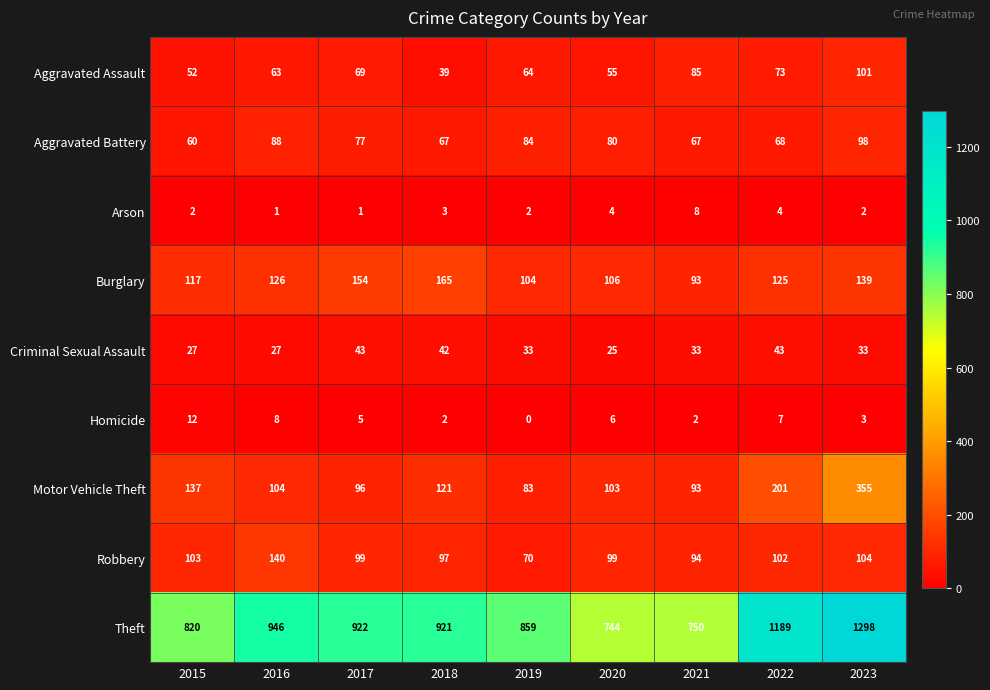

What is the spread (max minus min) of values at 2019?

859